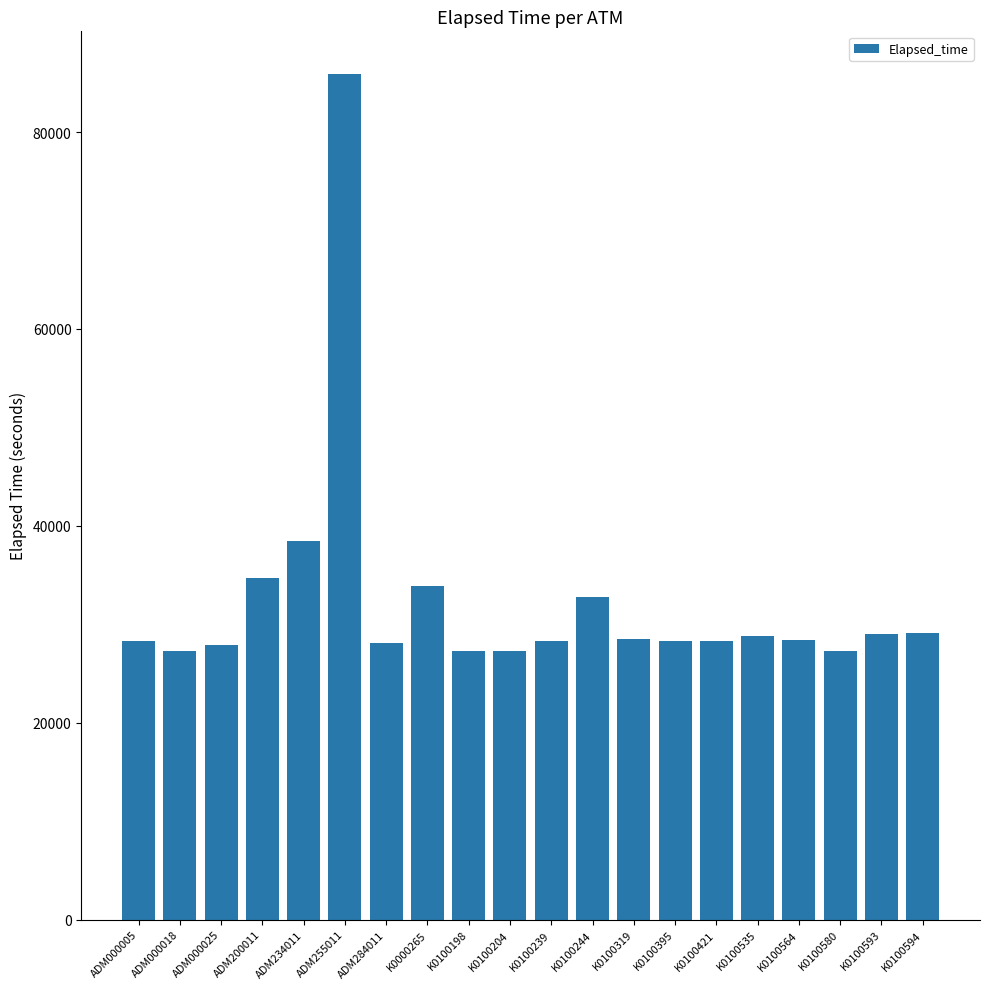

What is the label of the 14th bar from the right?

ADM284011